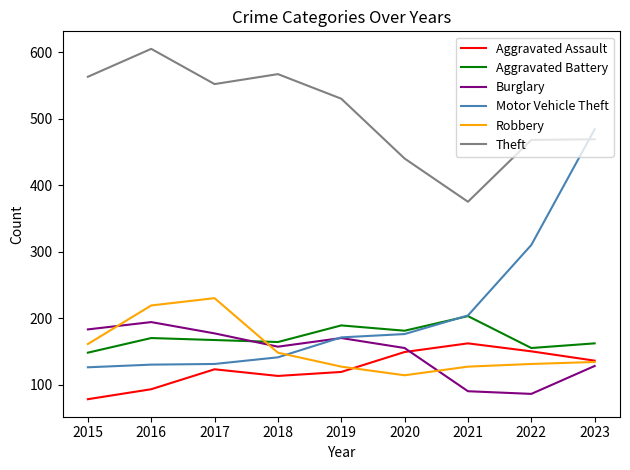

What are all the series names shown in the legend?

Aggravated Assault, Aggravated Battery, Burglary, Motor Vehicle Theft, Robbery, Theft